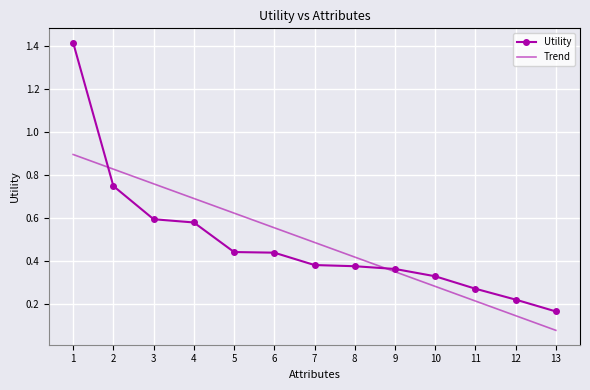

Between which two adjacent categories do Utility and Trend first intersect?

1 and 2